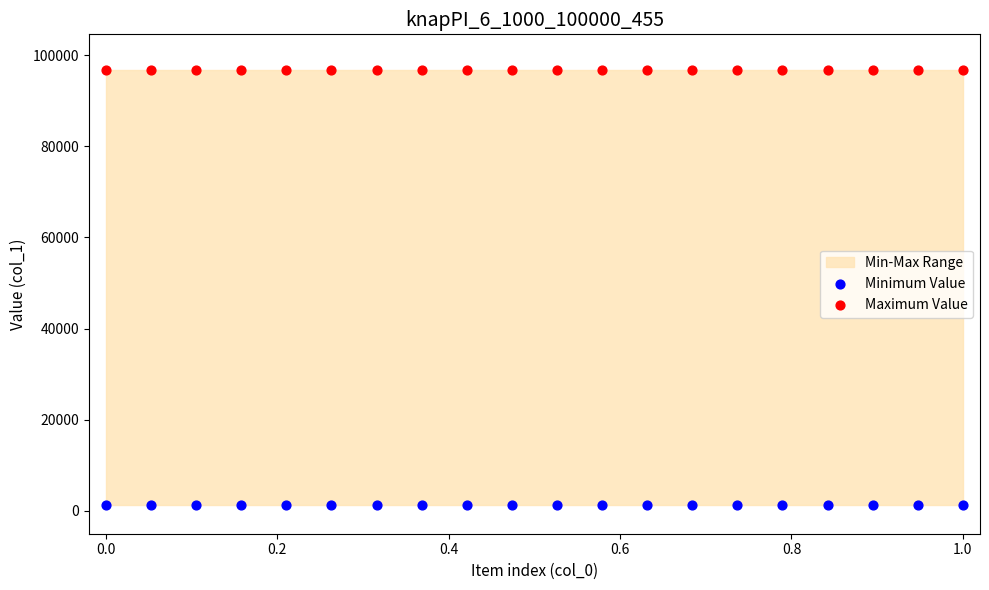

Which series contains the highest Y value?

Maximum Value